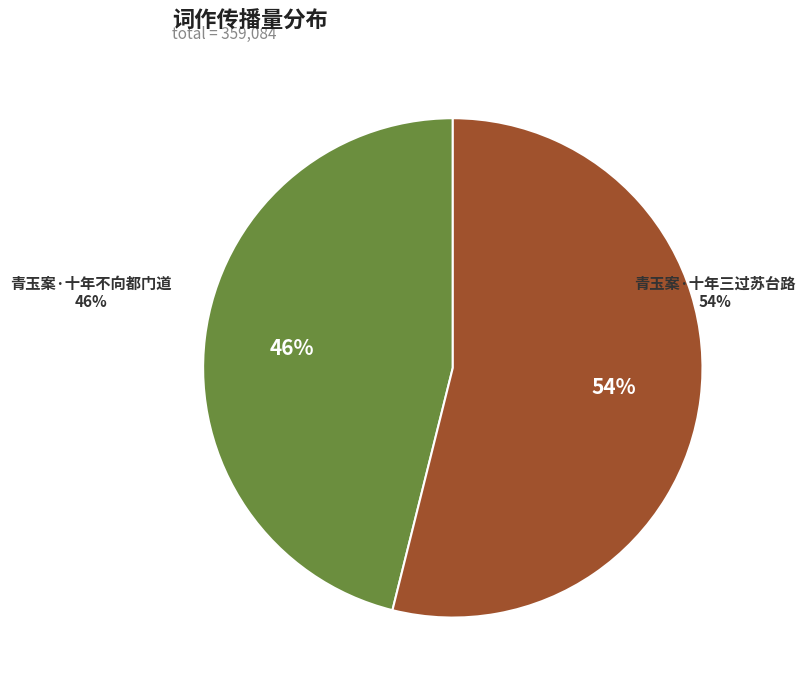

Does 青玉案·十年三过苏台路 account for over 50% of the chart?

Yes